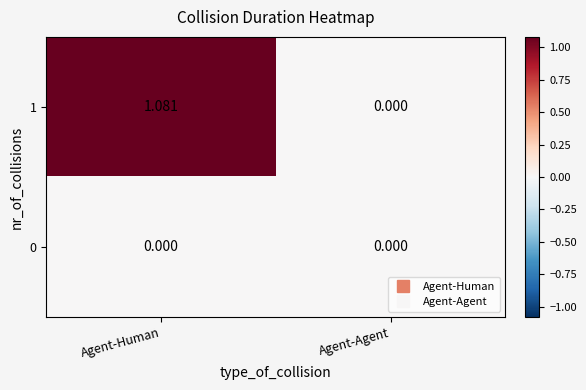

List the labels in order of 1 value, smallest first.

Agent-Agent, Agent-Human